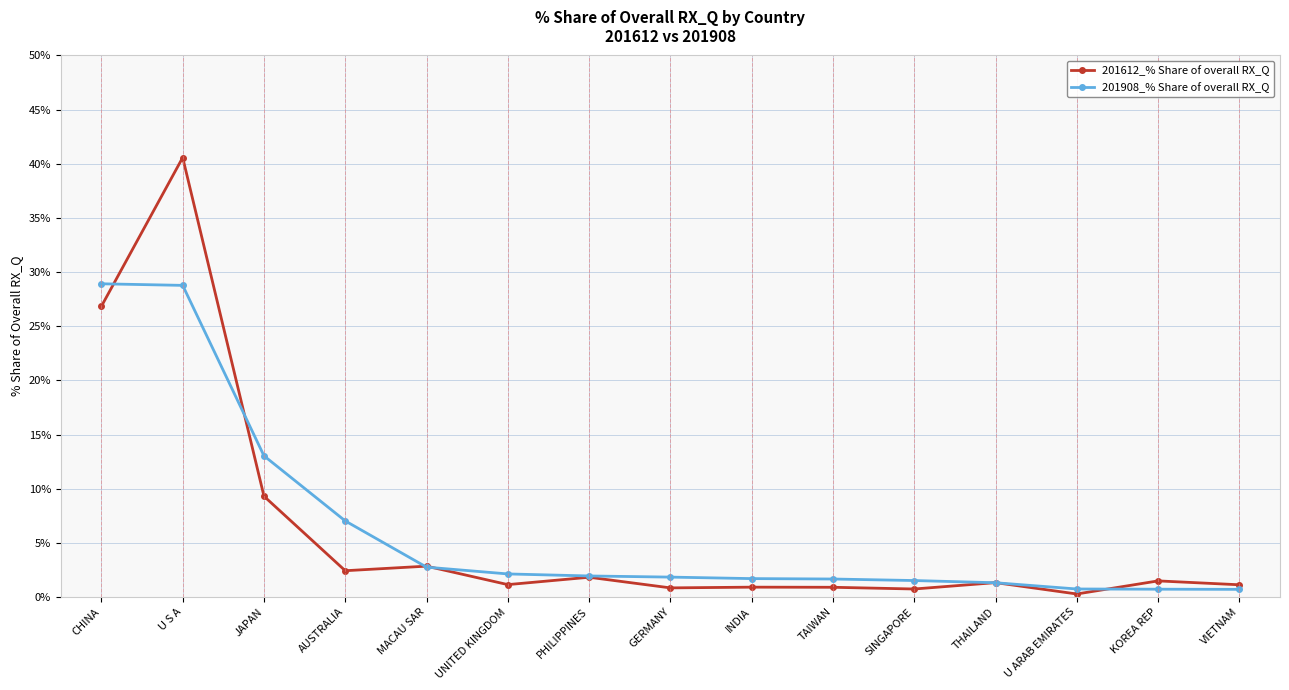

Is the value of 201612_% Share of overall RX_Q at MACAU SAR greater than the value of 201908_% Share of overall RX_Q at CHINA?

No